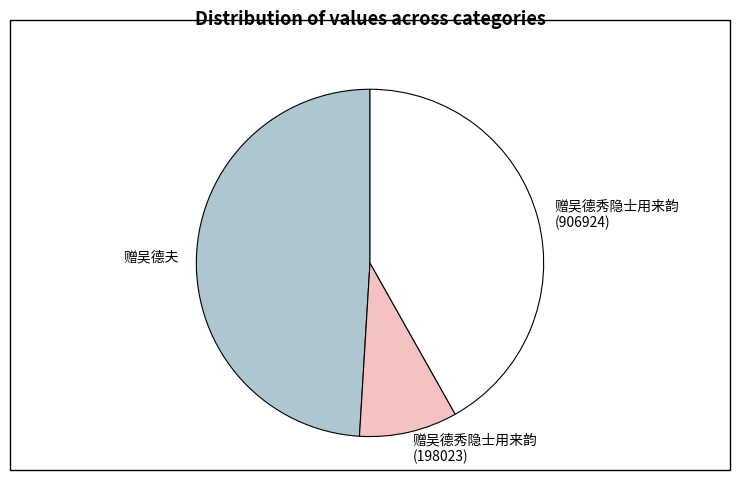

Which category has the smallest portion of the pie?

赠吴德秀隐士用来韵 (198023)